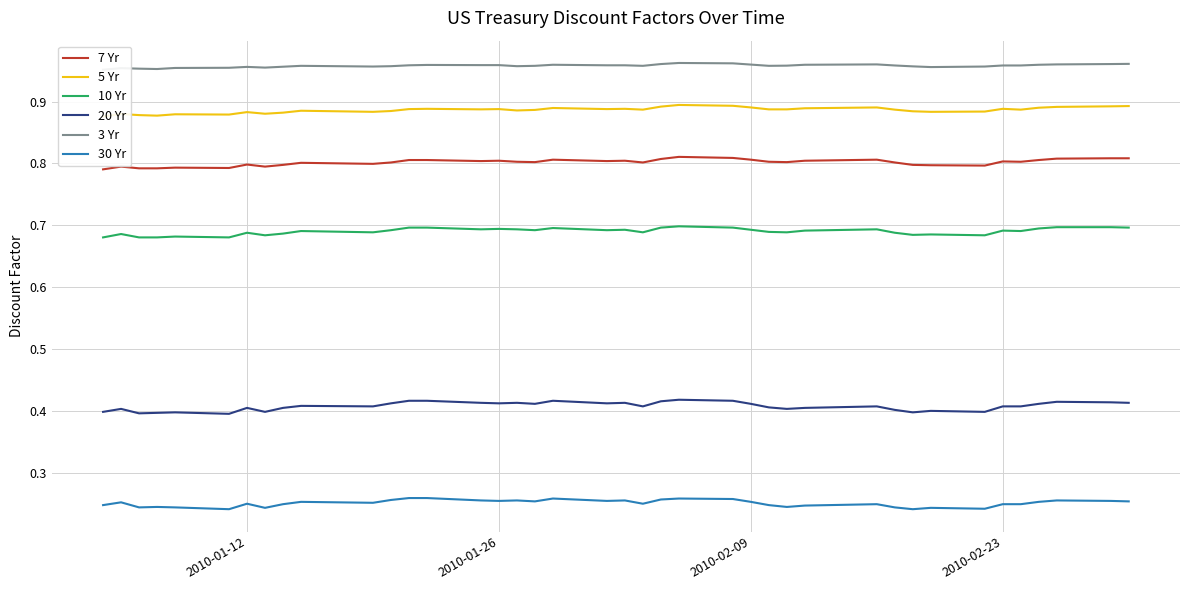

At how many categories does at least one series exceed 0?

40